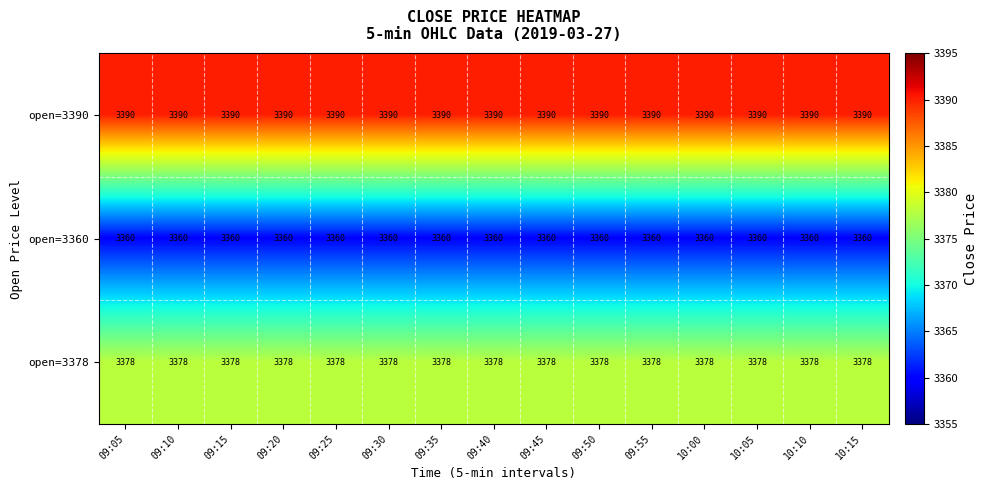

At 09:40, list the series in order from largest to smallest.

open=3390, open=3378, open=3360